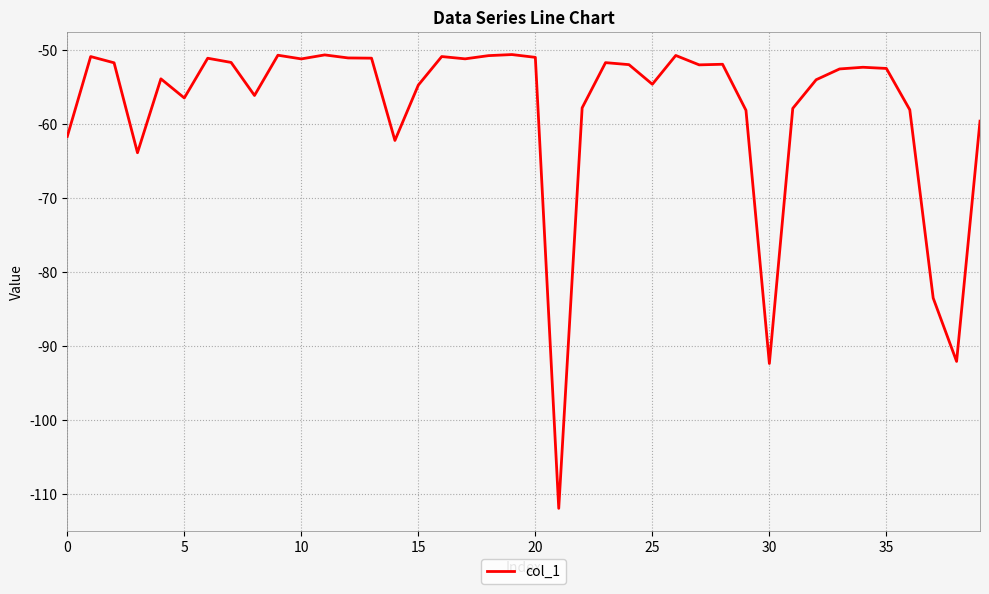

What is the smallest value displayed?

-112.0